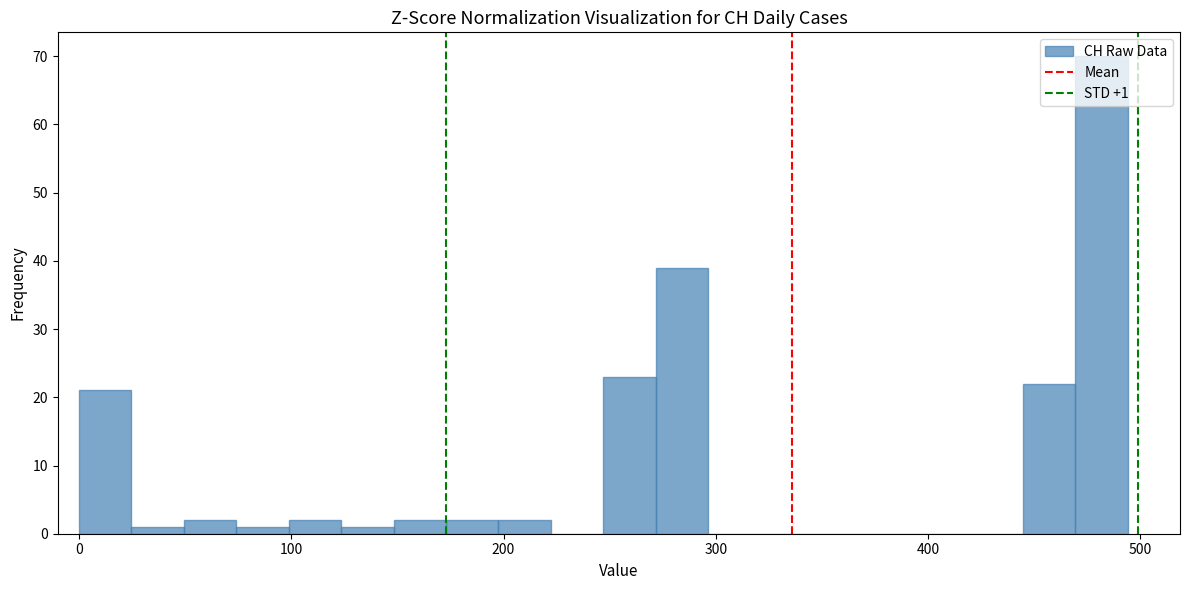

Read against the x-axis, roughly where is the centre of the tallest bar?

480